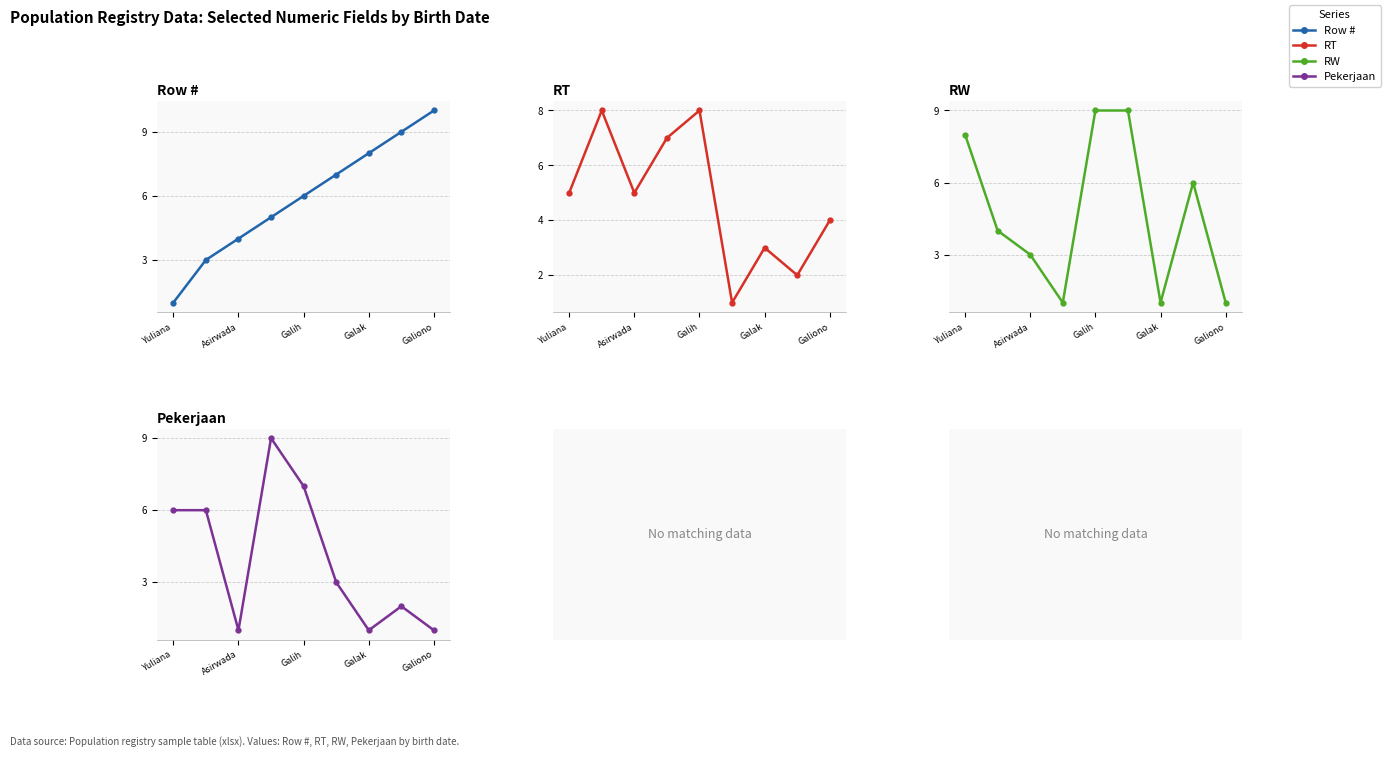

Reading left to right, list all the values displayed in this chart.

Row #: 1	3	4	5	6	7	8	9	10
RT: 5	8	5	7	8	1	3	2	4
RW: 8	4	3	1	9	9	1	6	1
Pekerjaan: 6	6	1	9	7	3	1	2	1